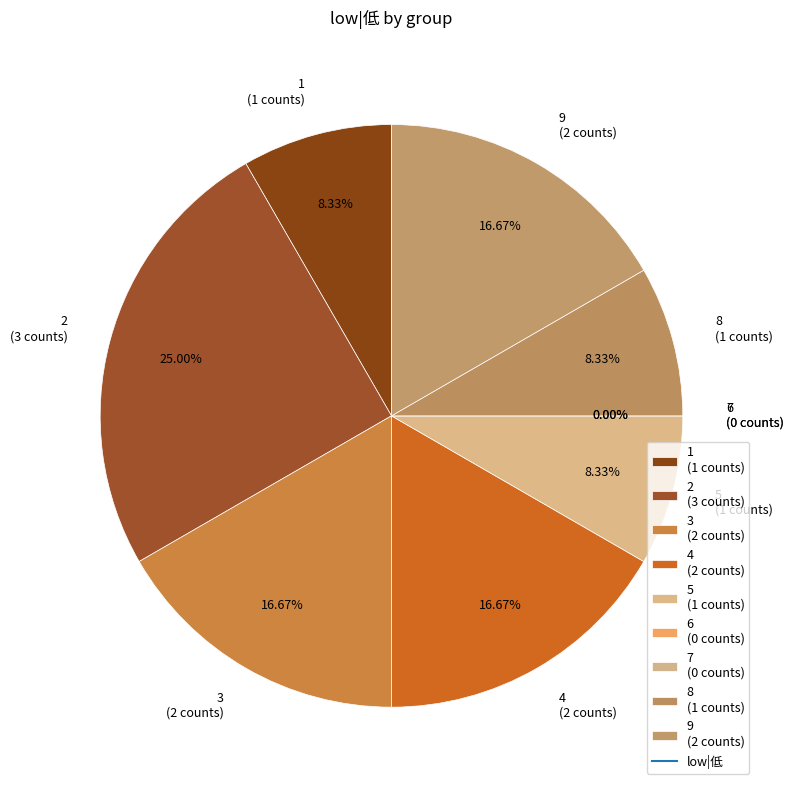

True or false: 4 accounts for 17% of the total.

True